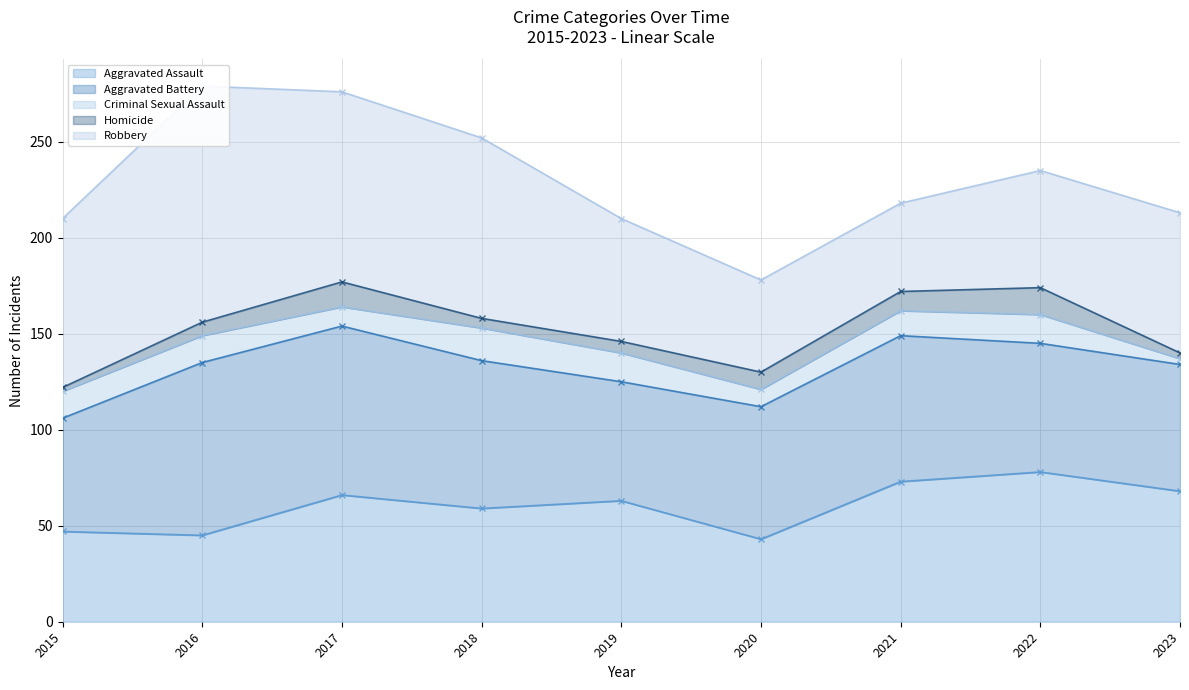

Which series changed the most between 2016 and 2021?

Robbery